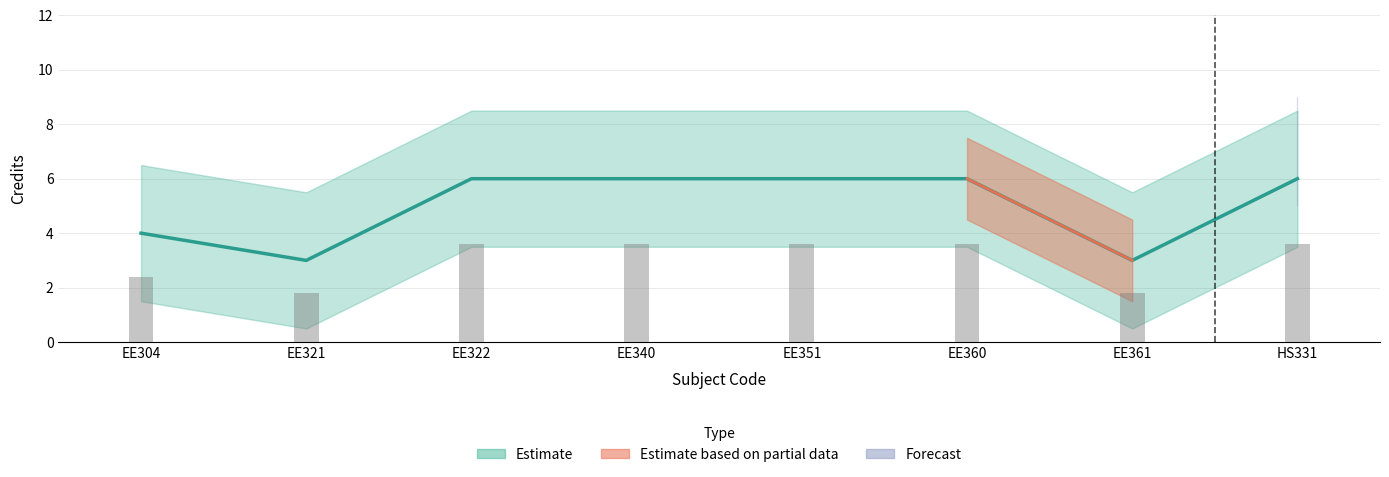

What is the difference between the maximum and second lowest values?

3